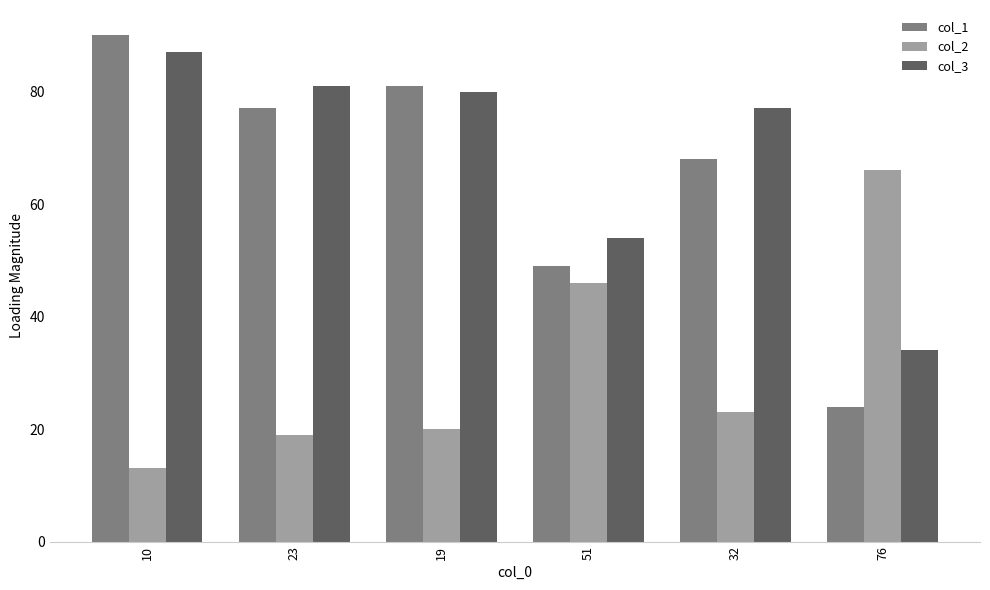

Reading left to right, what are all the values shown in this chart?

col_1: 90	77	81	49	68	24
col_2: 13	19	20	46	23	66
col_3: 87	81	80	54	77	34